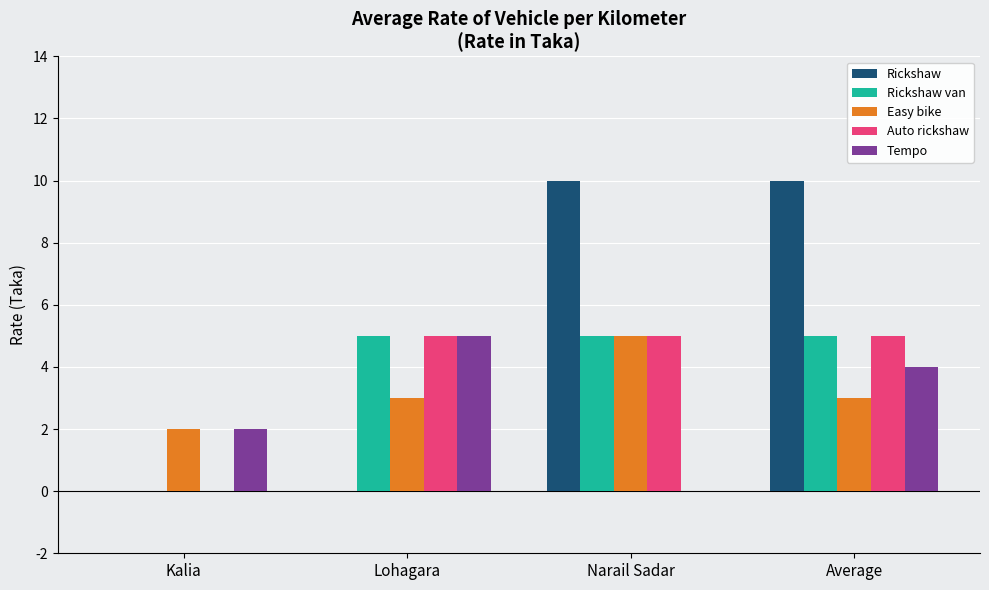

The Tempo series shows 0 at Narail Sadar. True or false?

True